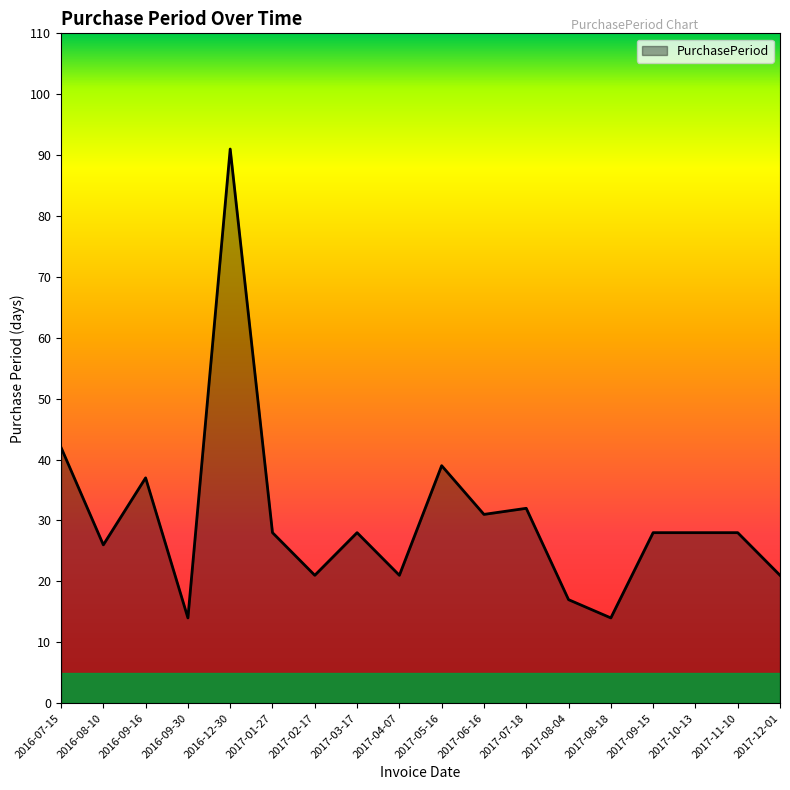

What is the smallest value displayed?

14